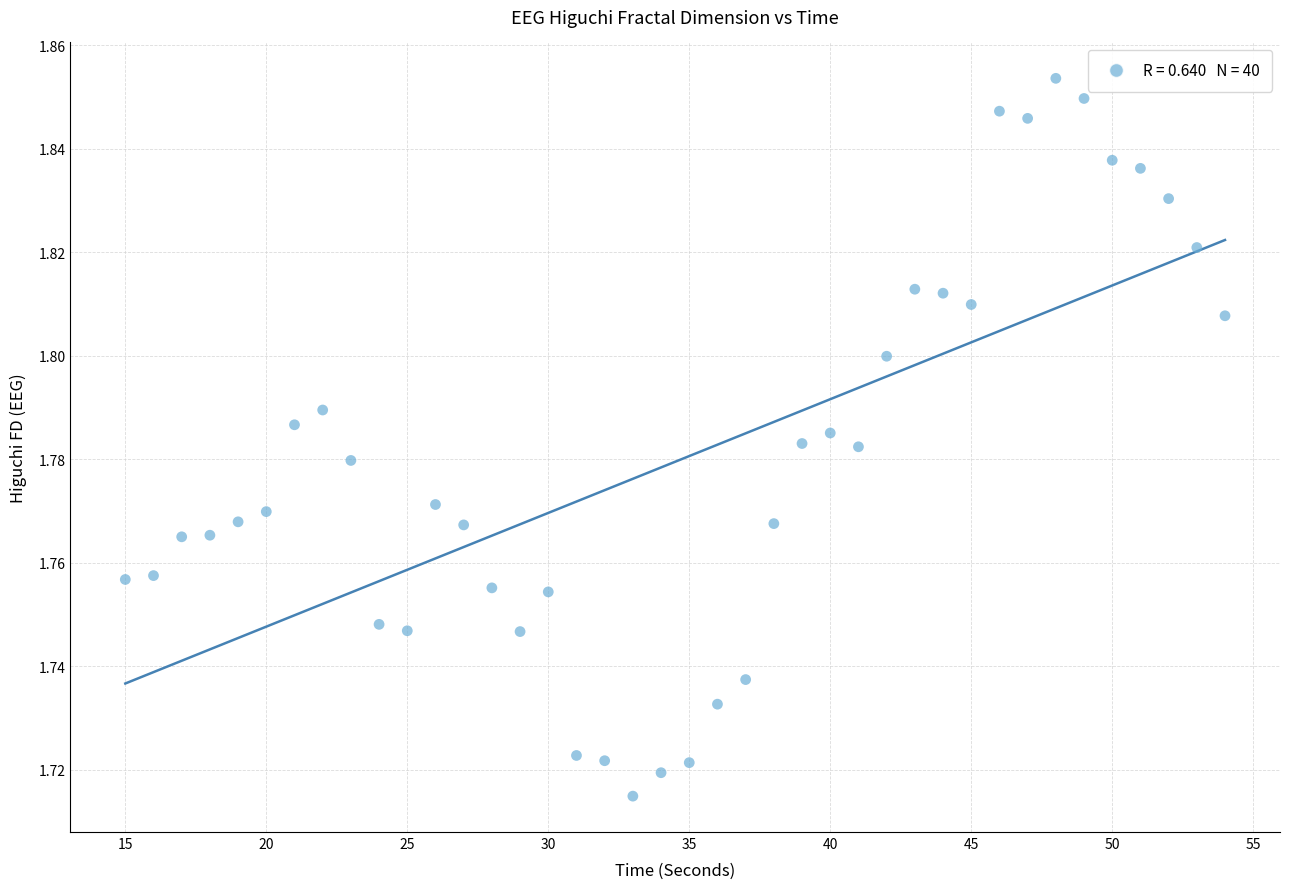

What is the range of X values (max minus min)?

39.0